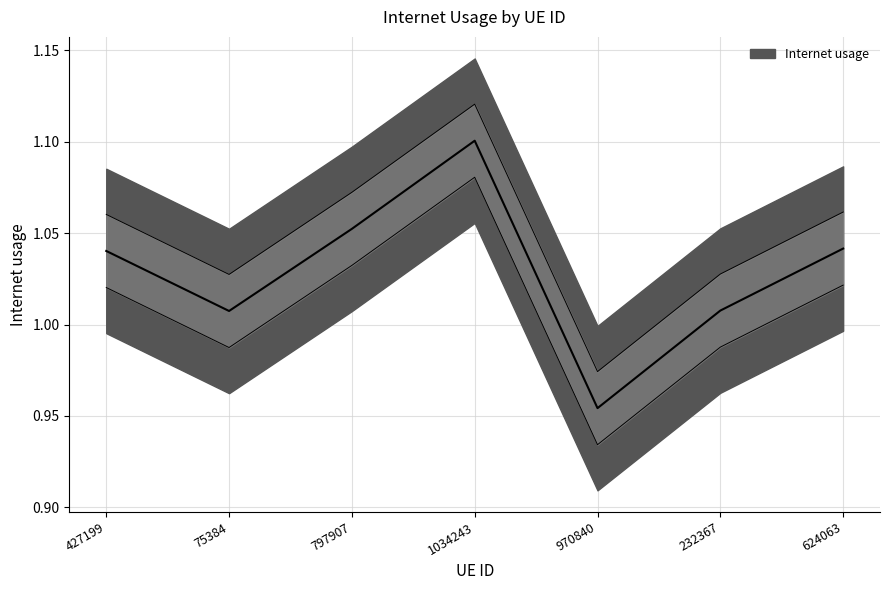

How many interior local valleys (lower than both neighbors) does the data have?

2